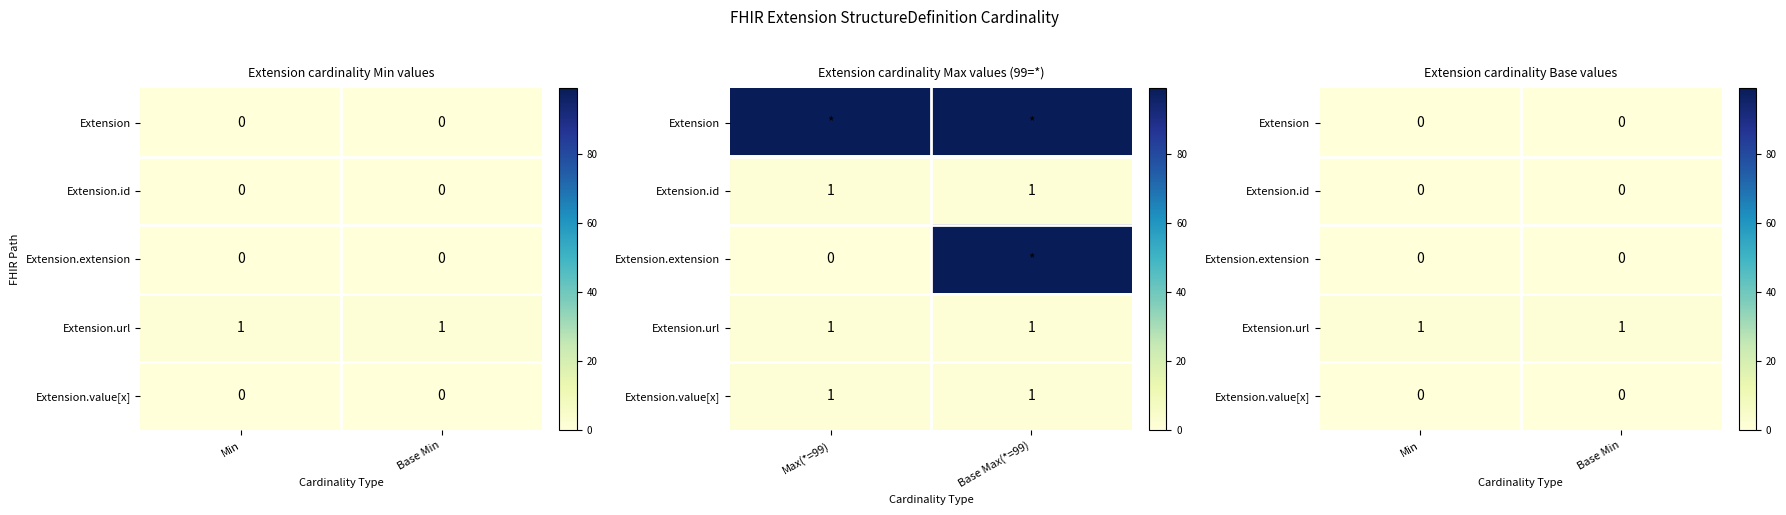

What is the total value across all series at Base Min?

1